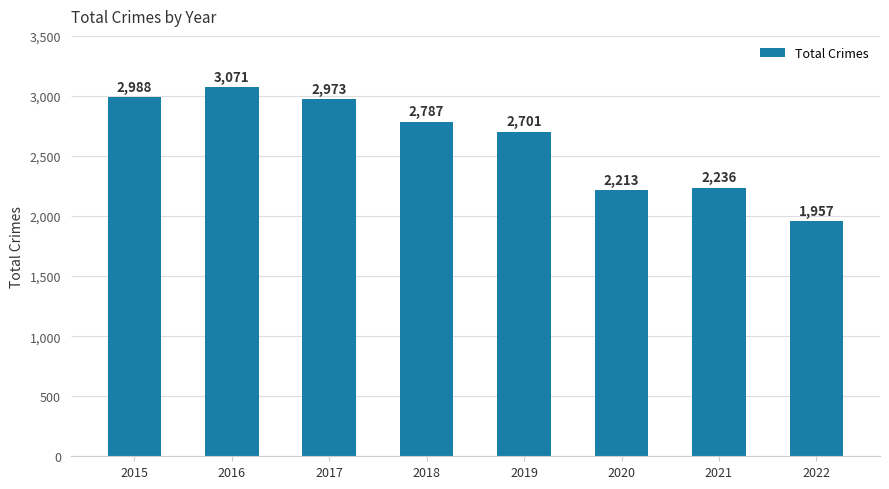

Reading left to right, list all the values displayed in this chart.

2988	3071	2973	2787	2701	2213	2236	1957